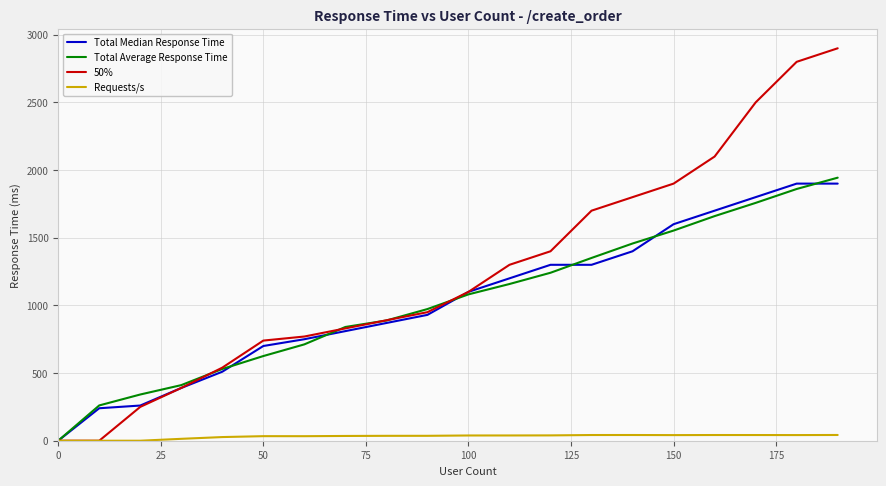

What are all the series names shown in the legend?

Total Median Response Time, Total Average Response Time, 50%, Requests/s